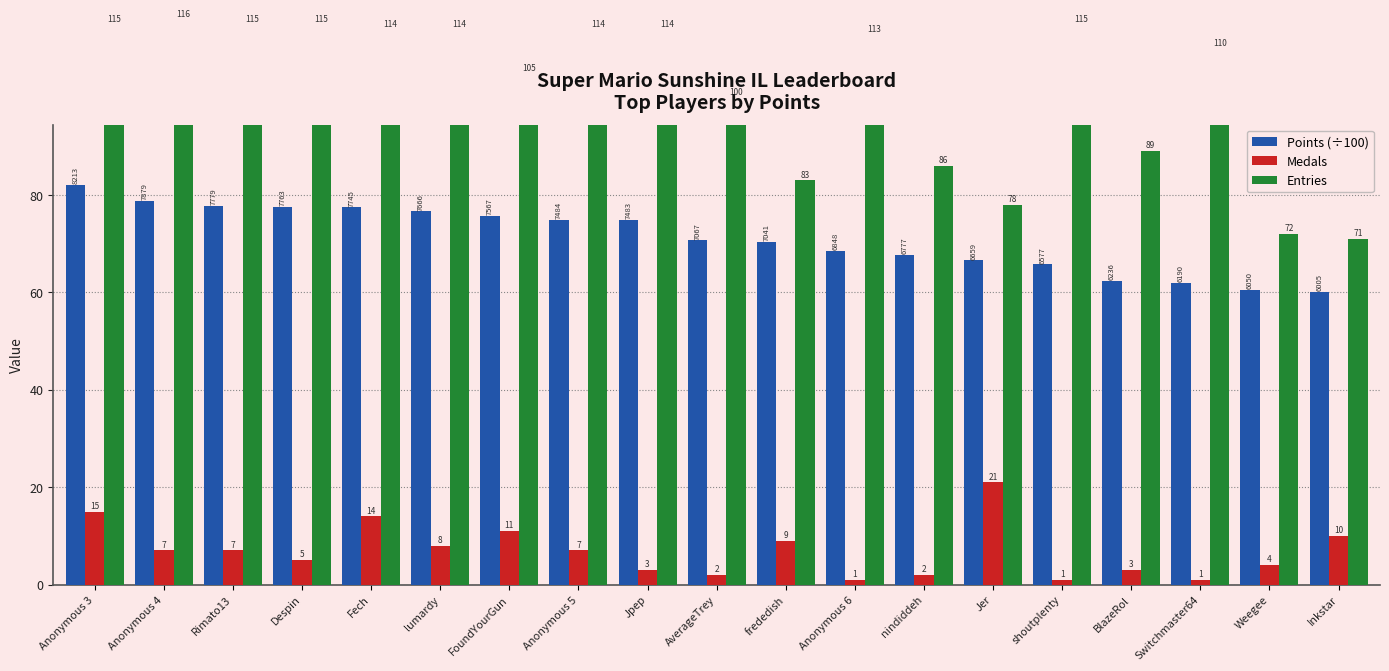

Which series has the largest range (max minus min)?

Entries